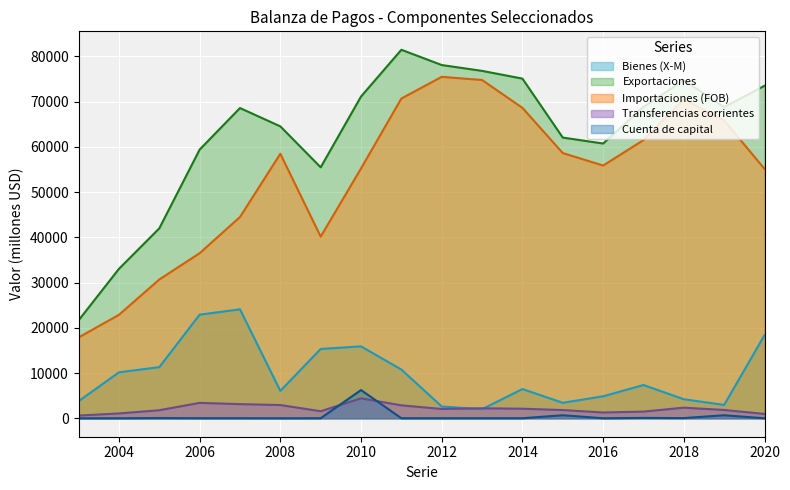

Which has a higher value, 2008 or 2011?

2011